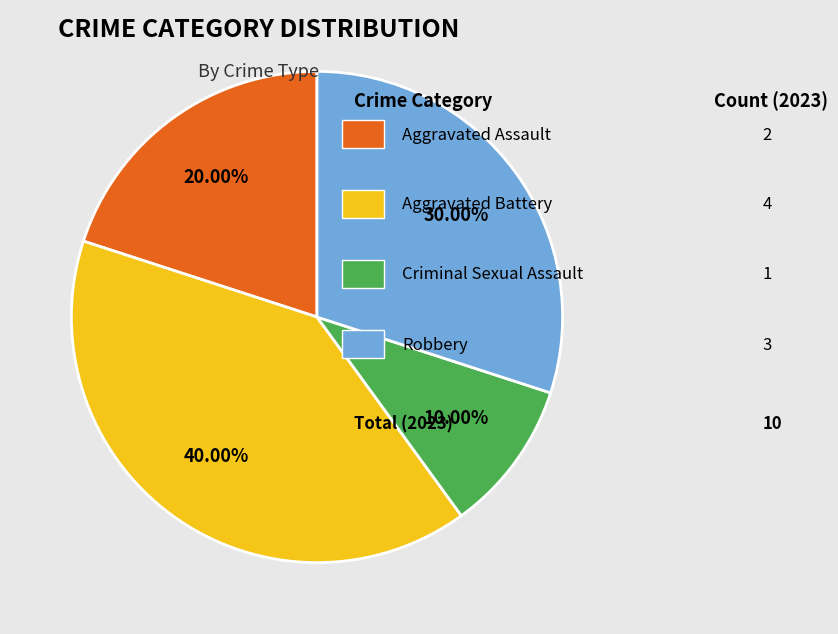

Is there a majority slice in this chart?

No